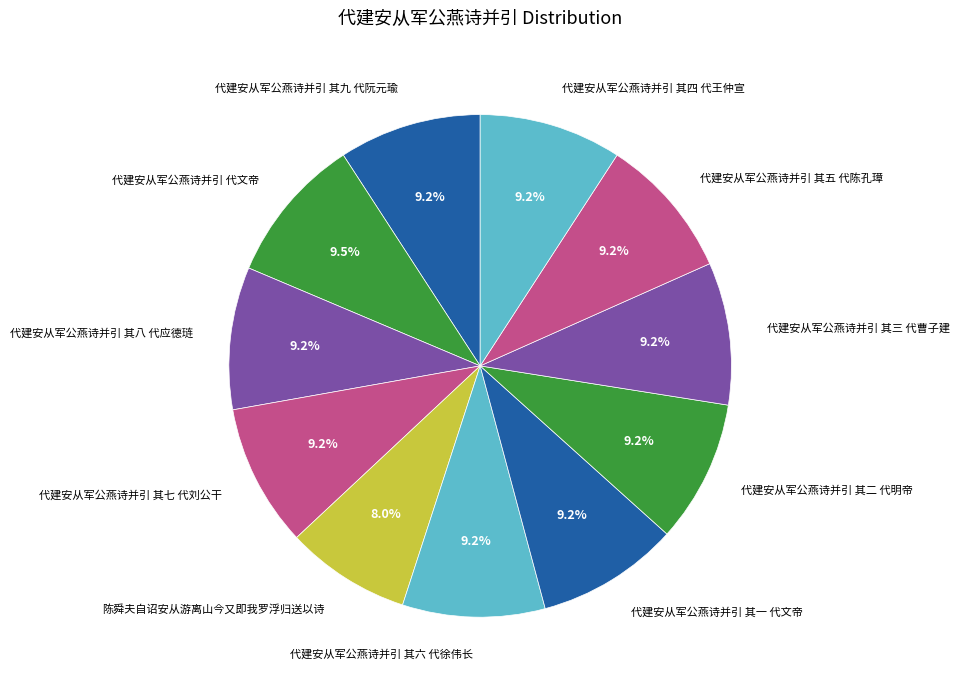

What portion of the pie excludes 代建安从军公燕诗并引 其四 代王仲宣?

90.8%